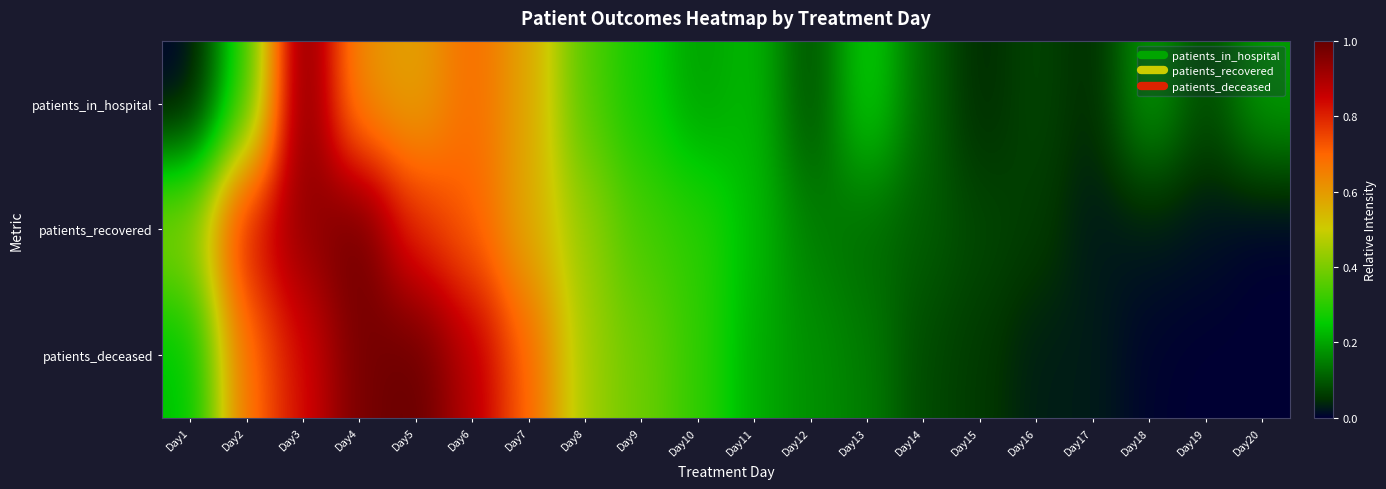

Reading left to right, list all the values displayed in this chart.

patients_in_hospital: Day1=0.0	Day2=0.3	Day3=1.0	Day4=0.6	Day5=0.6	Day6=0.7	Day7=0.6	Day8=0.3	Day9=0.3	Day10=0.2	Day11=0.2	Day12=0.1	Day13=0.3	Day14=0.1	Day15=0.0	Day16=0.1	Day17=0.0	Day18=0.2	Day19=0.1	Day20=0.2
patients_recovered: Day1=0.4	Day2=0.8	Day3=0.9	Day4=1.0	Day5=0.8	Day6=0.7	Day7=0.6	Day8=0.4	Day9=0.3	Day10=0.3	Day11=0.2	Day12=0.2	Day13=0.1	Day14=0.1	Day15=0.1	Day16=0.1	Day17=0.0	Day18=0.0	Day19=0.0	Day20=0.0
patients_deceased: Day1=0.2	Day2=0.7	Day3=0.8	Day4=1.0	Day5=1.0	Day6=0.9	Day7=0.7	Day8=0.4	Day9=0.4	Day10=0.3	Day11=0.2	Day12=0.2	Day13=0.1	Day14=0.1	Day15=0.1	Day16=0.0	Day17=0.0	Day18=0.0	Day19=0.0	Day20=0.0